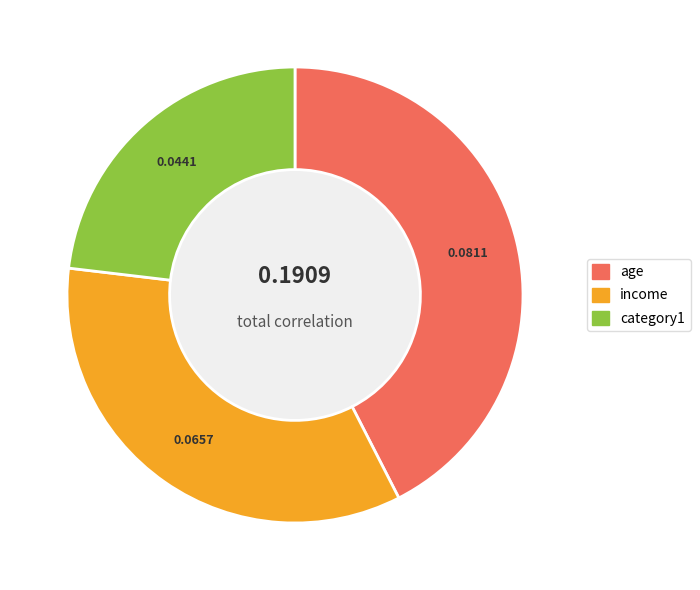

Rank the categories by value from highest to lowest.

age, income, category1